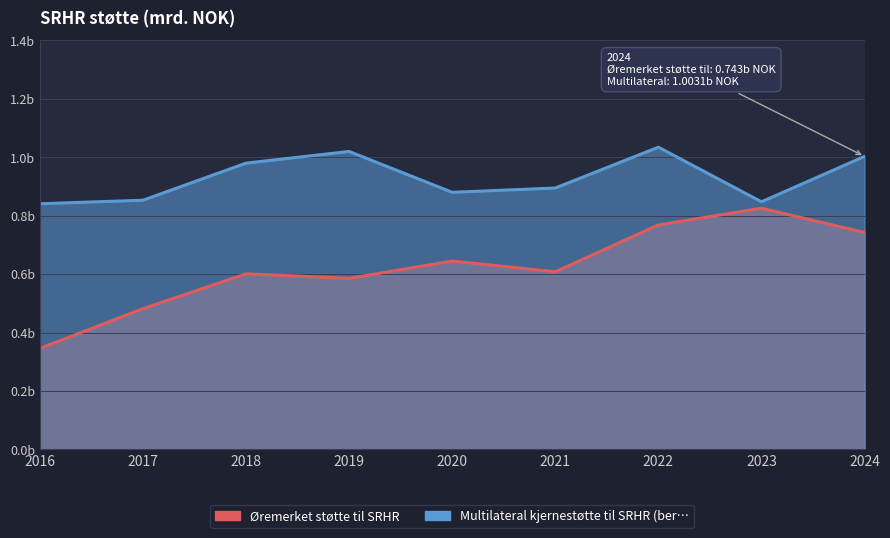

At which category is the sum across all series the highest?

2022